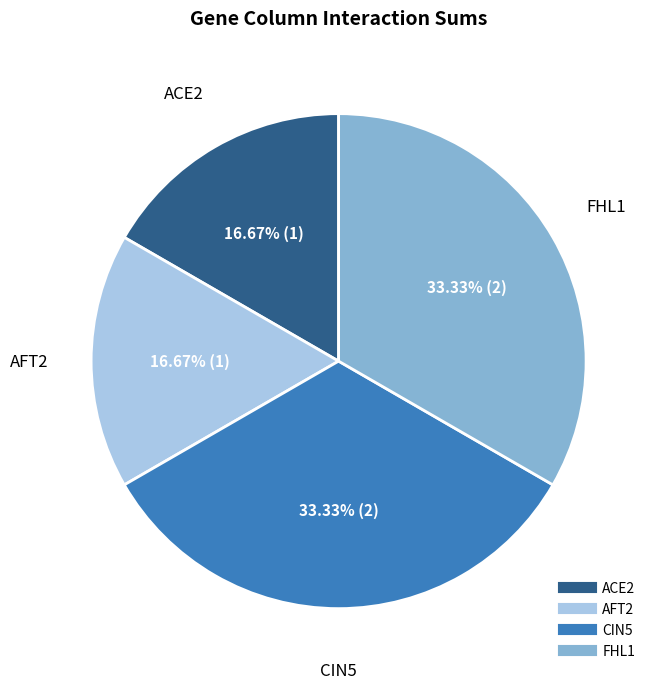

Is the sum of CIN5 and FHL1 greater than half?

Yes